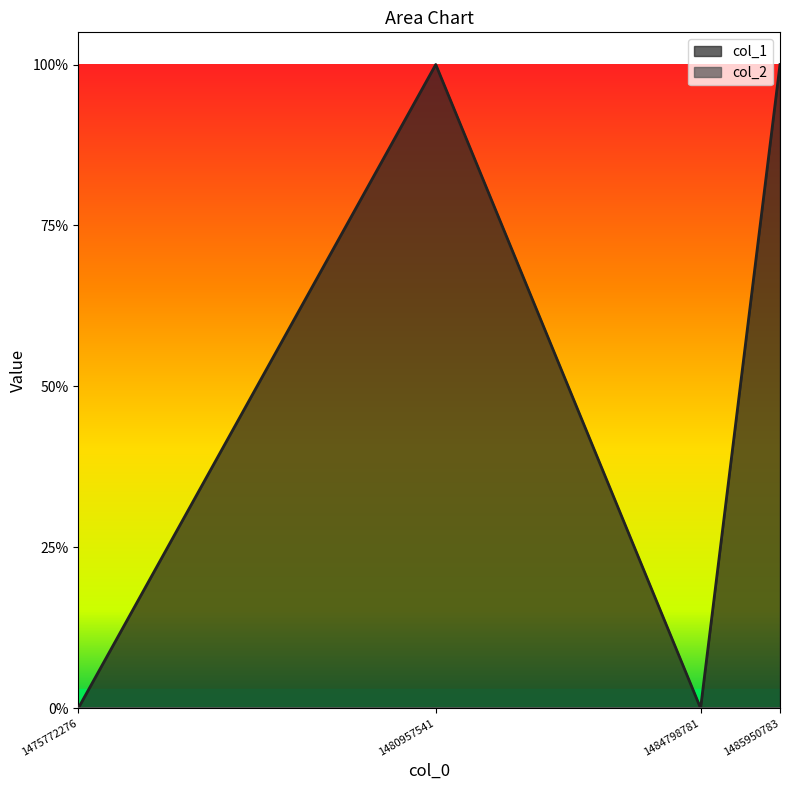

At which category does the chart reach its peak across all series?

1480957541